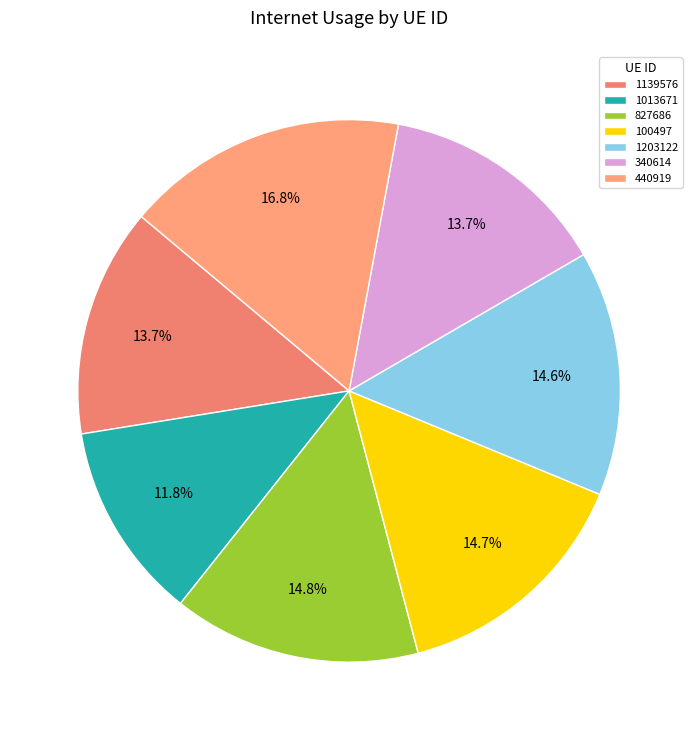

To the nearest percent, what portion does 340614 represent?

14%